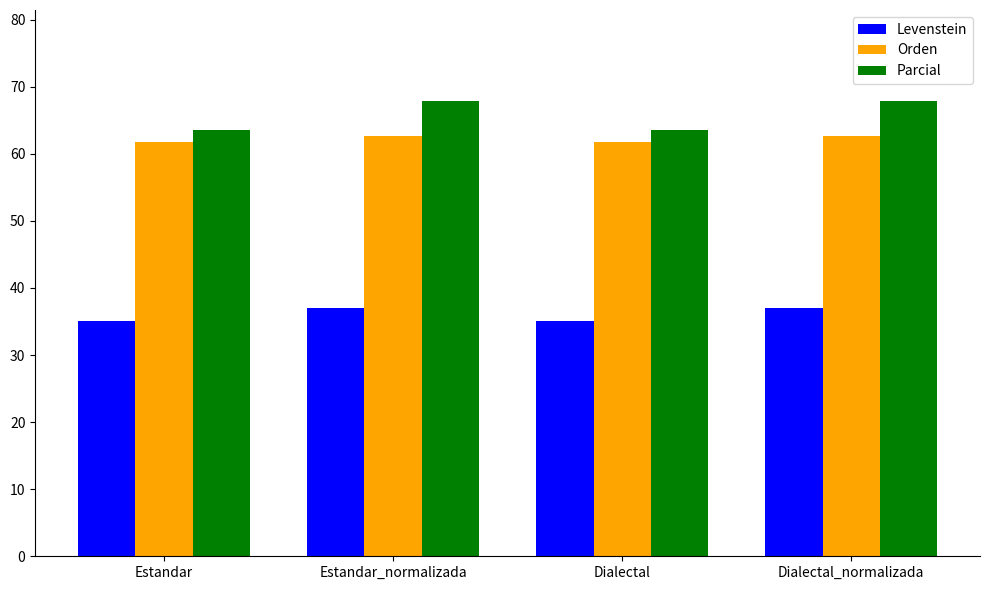

Reading right to left, extract all data points from this chart.

Levenstein: 37.0	35.1	37.0	35.1
Orden: 62.7	61.8	62.7	61.8
Parcial: 67.9	63.5	67.9	63.5